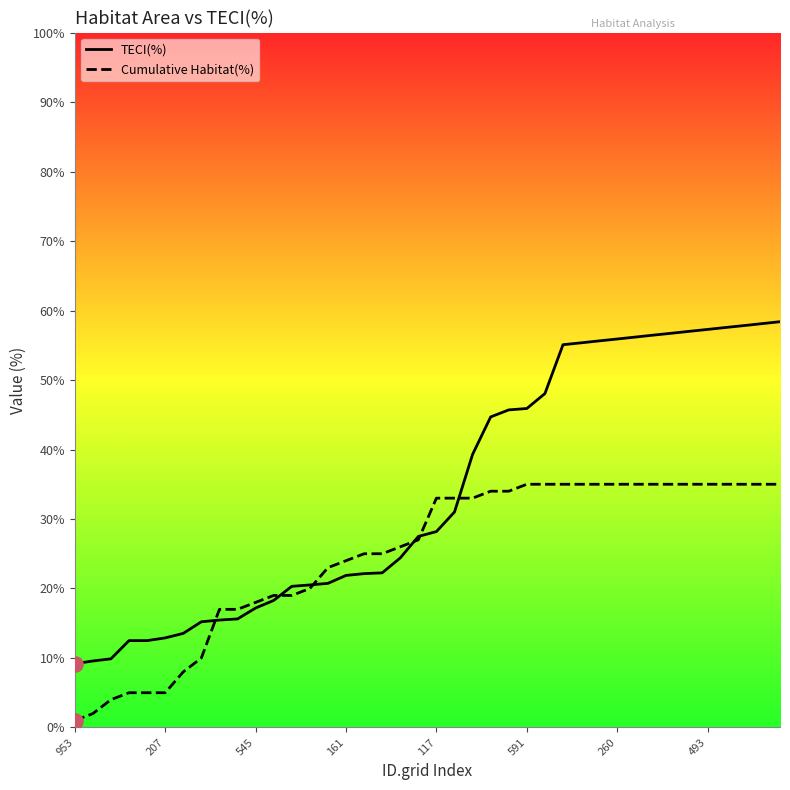

Which series has the widest spread of values?

TECI(%)